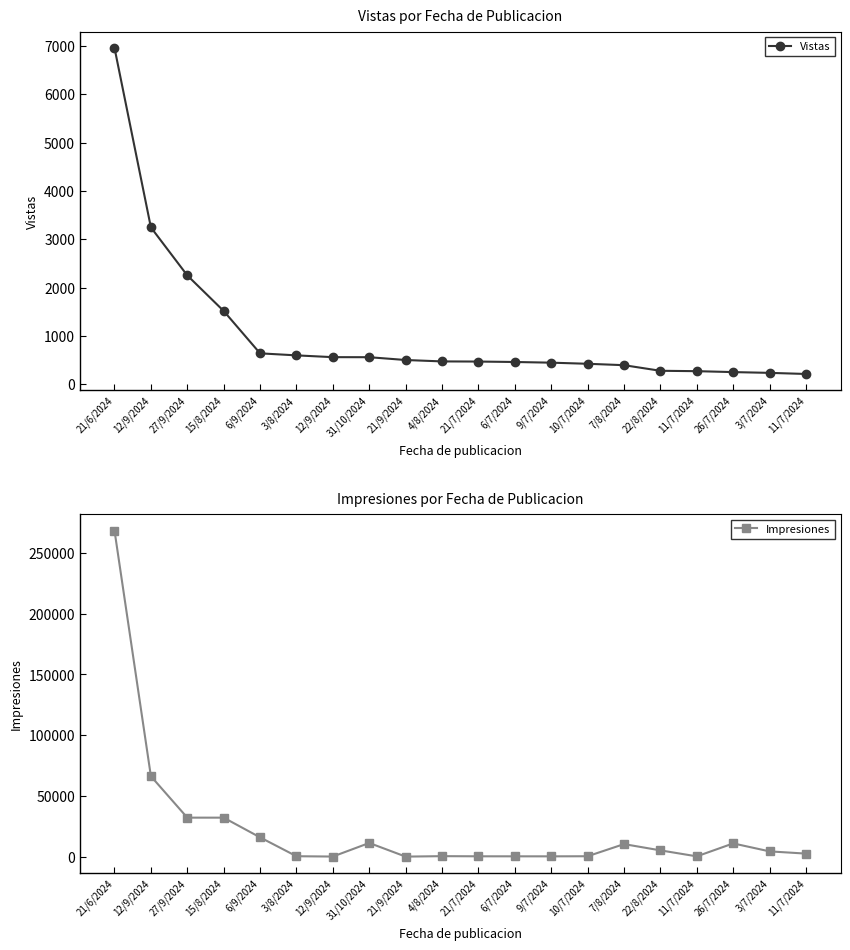

List the labels in order of Vistas value, smallest first.

11/7/2024, 3/7/2024, 26/7/2024, 11/7/2024, 22/8/2024, 7/8/2024, 10/7/2024, 9/7/2024, 6/7/2024, 21/7/2024, 4/8/2024, 21/9/2024, 31/10/2024, 12/9/2024, 3/8/2024, 6/9/2024, 15/8/2024, 27/9/2024, 12/9/2024, 21/6/2024